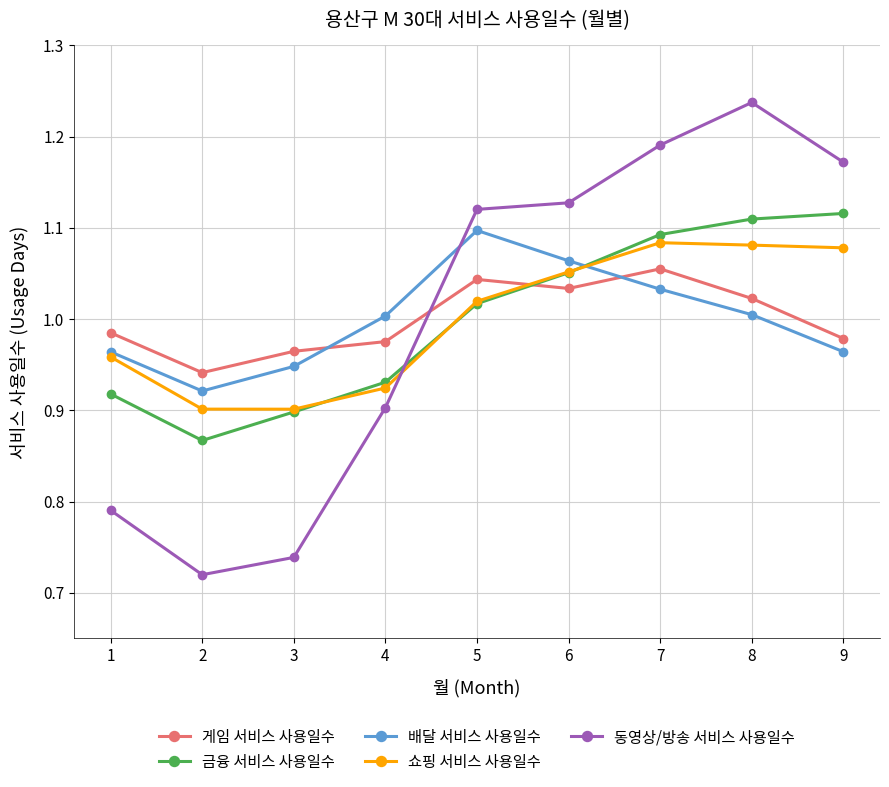

In 쇼핑 서비스 사용일수, how many points are higher than both neighbors (excluding endpoints)?

1